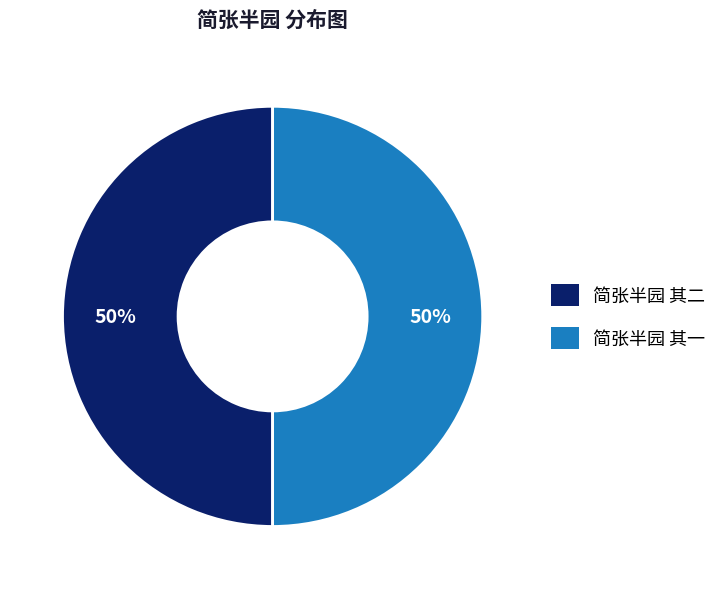

What is the ratio of the value at 简张半园 其一 to the value at 简张半园 其二?

1.0